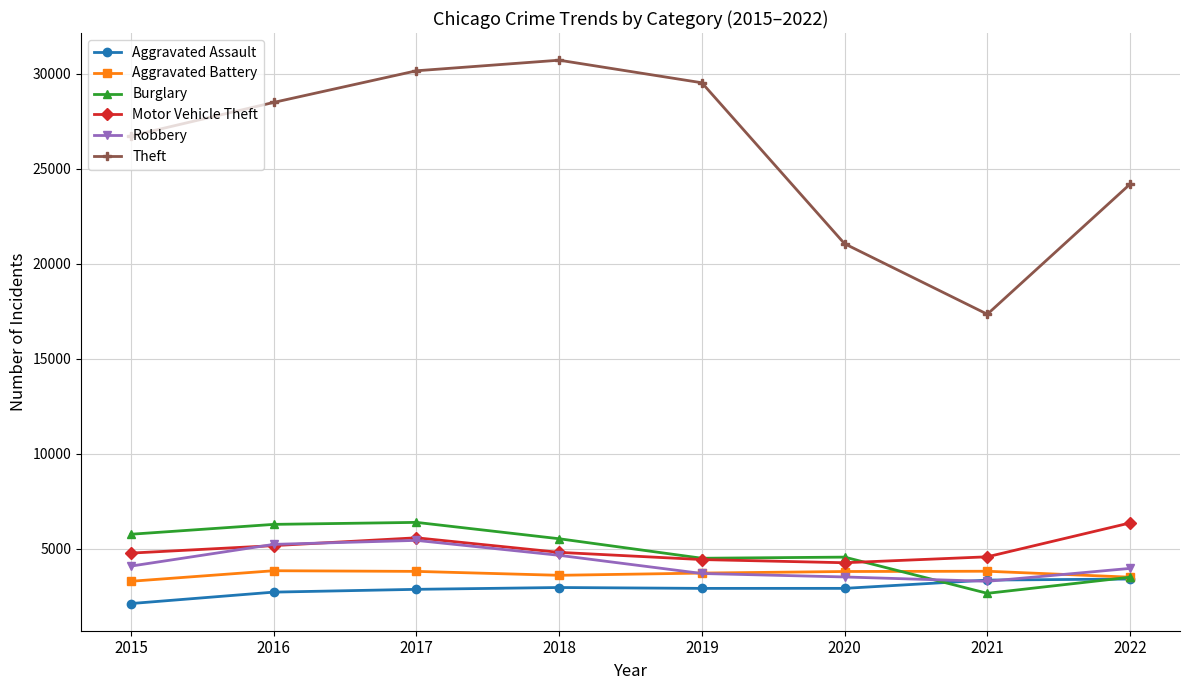

At which category is the sum across all series the highest?

2017